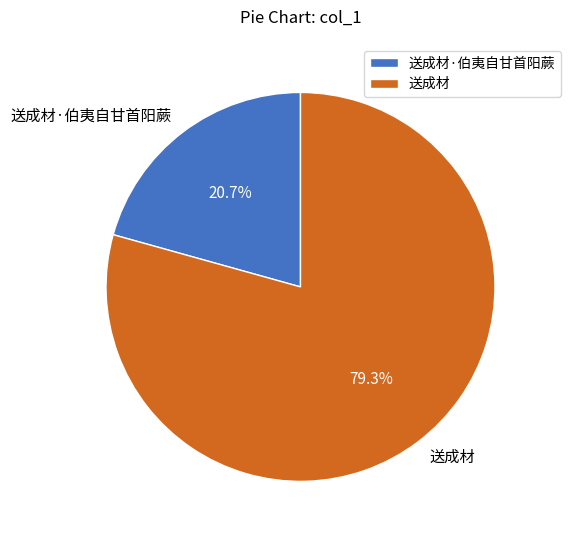

Is it true that 送成材·伯夷自甘首阳蕨 is 21% of the pie?

True